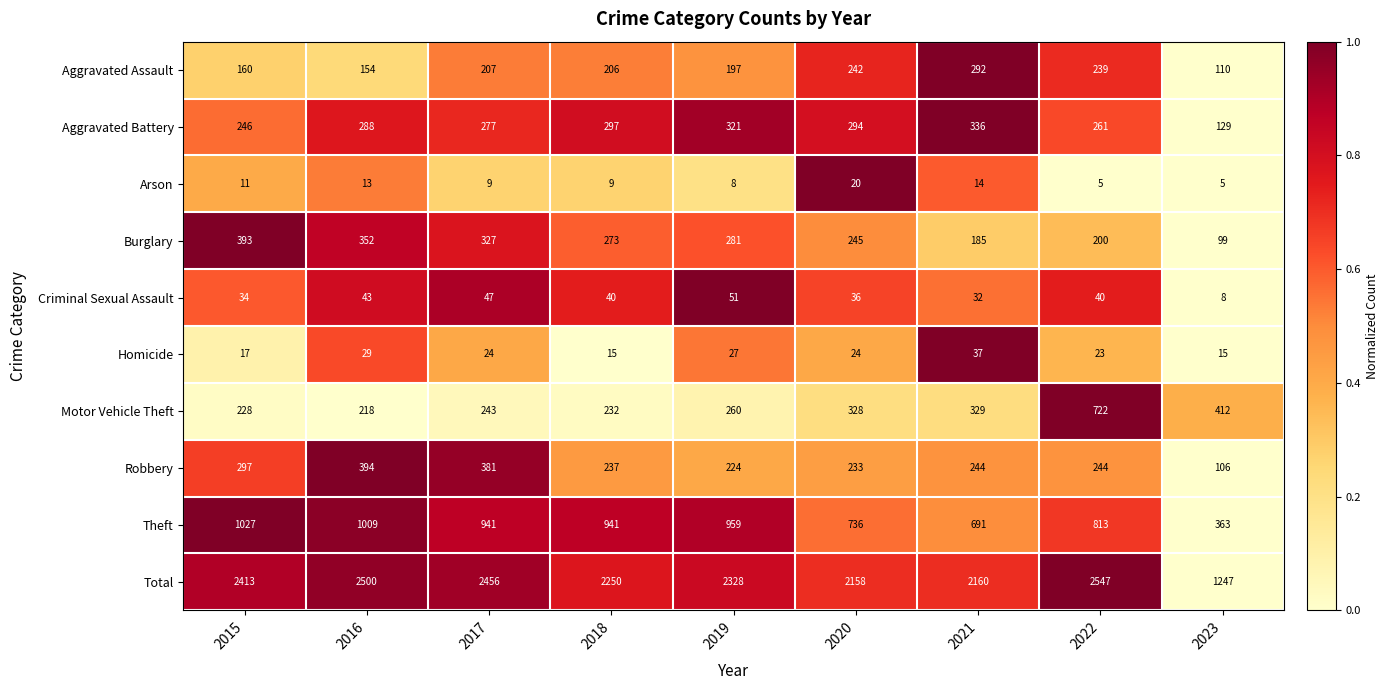

Is it true that Criminal Sexual Assault equals 78 at 2017?

False